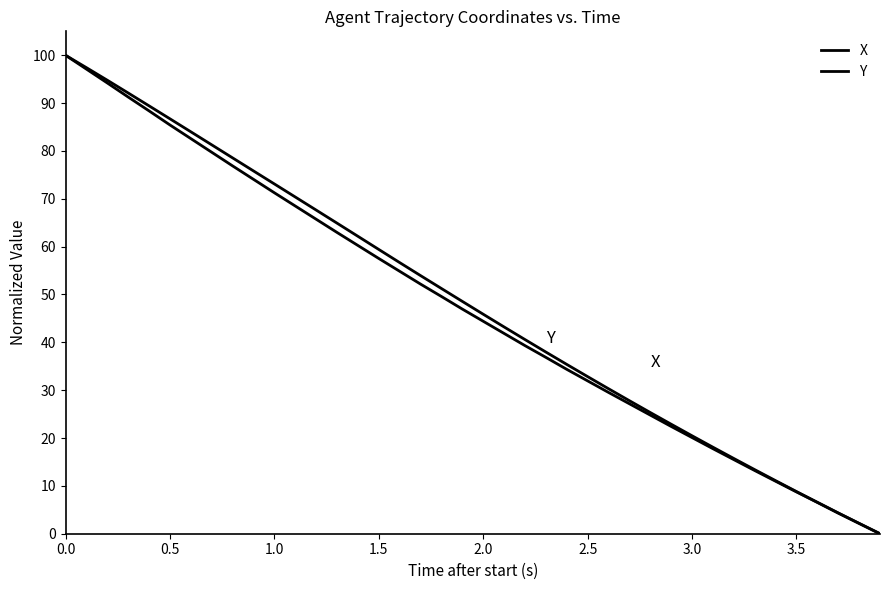

List the series in order of their overall mean, highest first.

Y, X